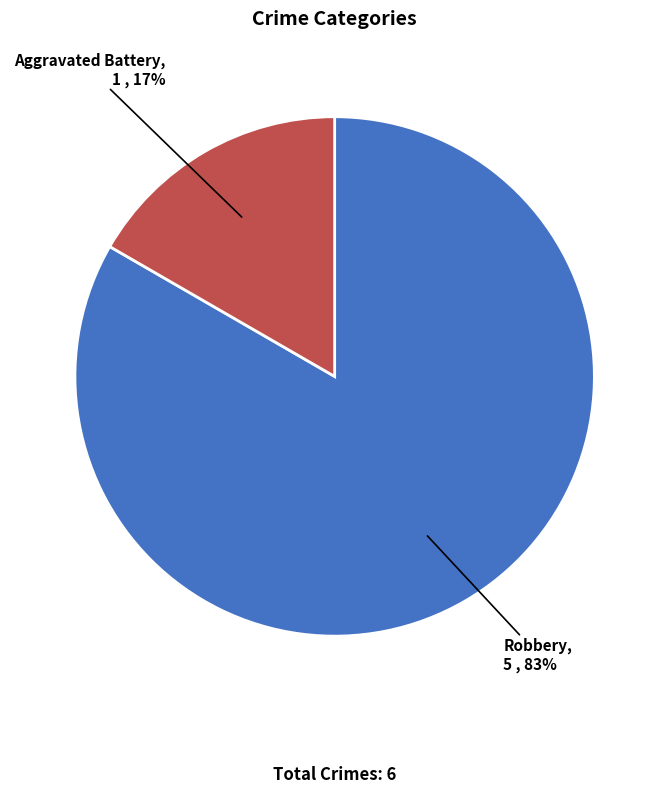

Combined, do Aggravated Battery and Robbery account for over 50%?

Yes